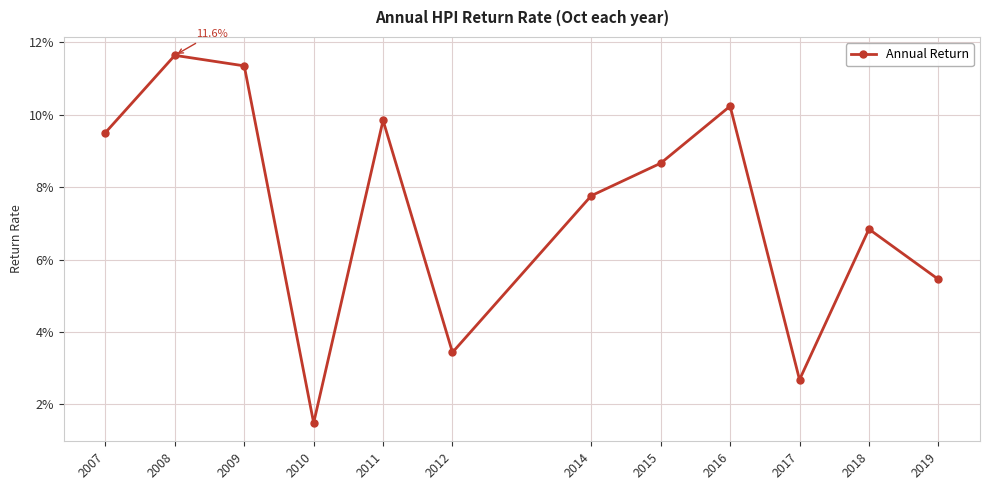

True or false: there are more than 2 points higher than both neighbors.

True